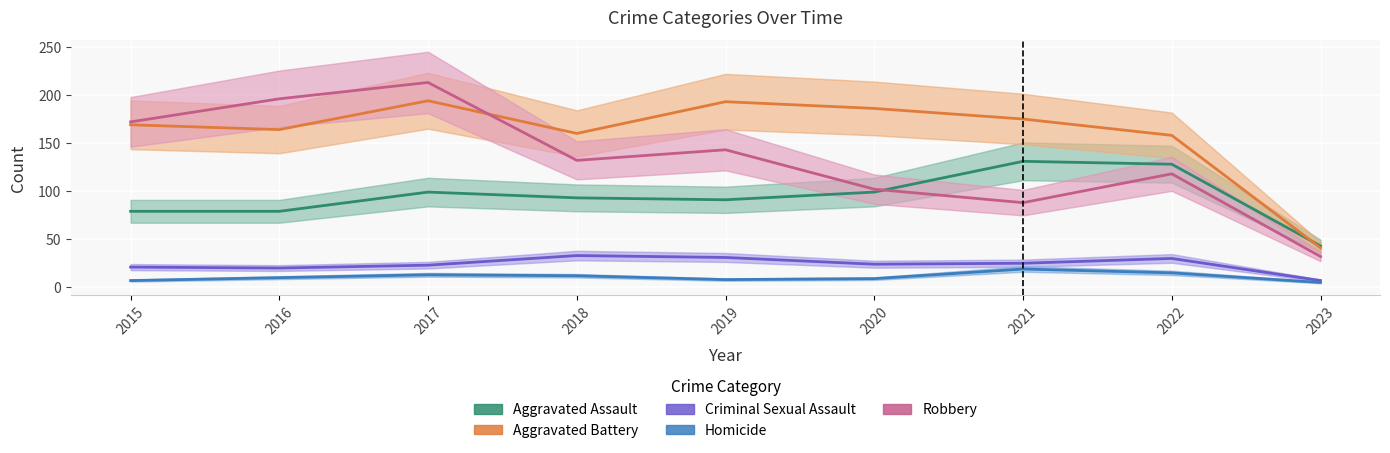

True or false: Aggravated Battery has more than 2 interior local peaks.

False